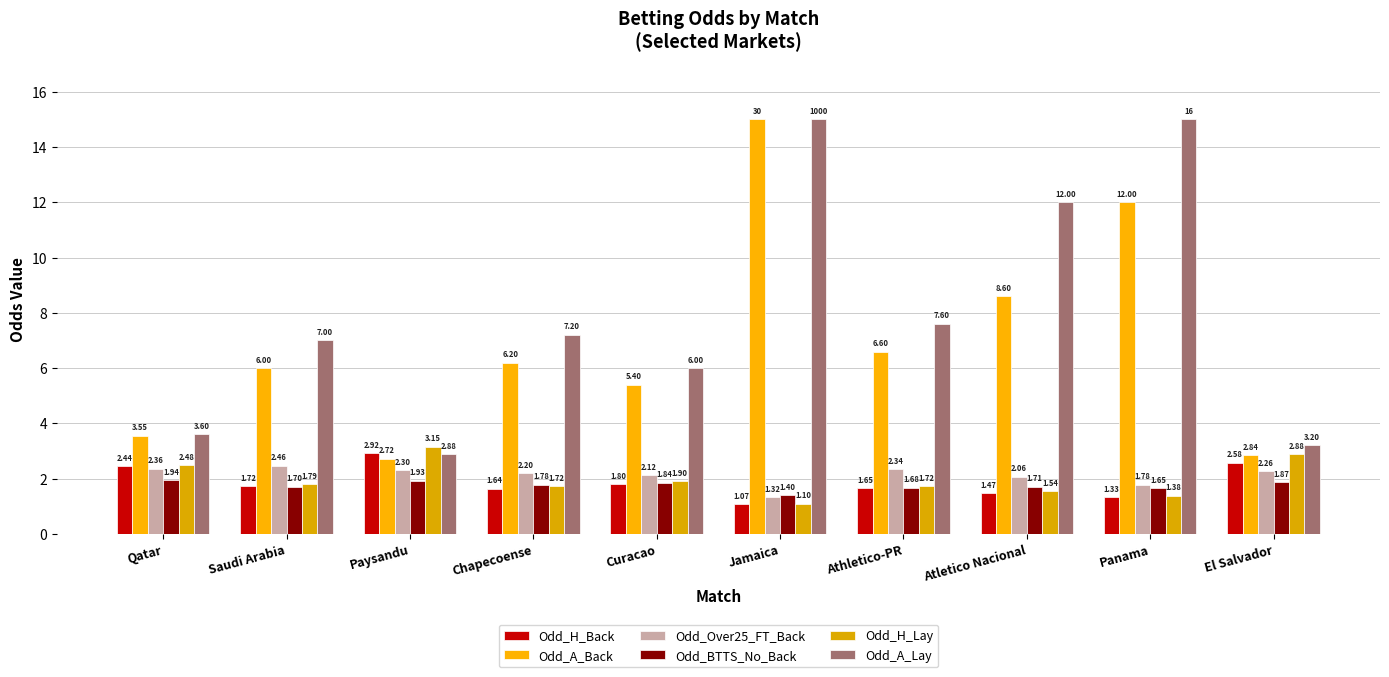

At which category is the sum across all series the highest?

Jamaica